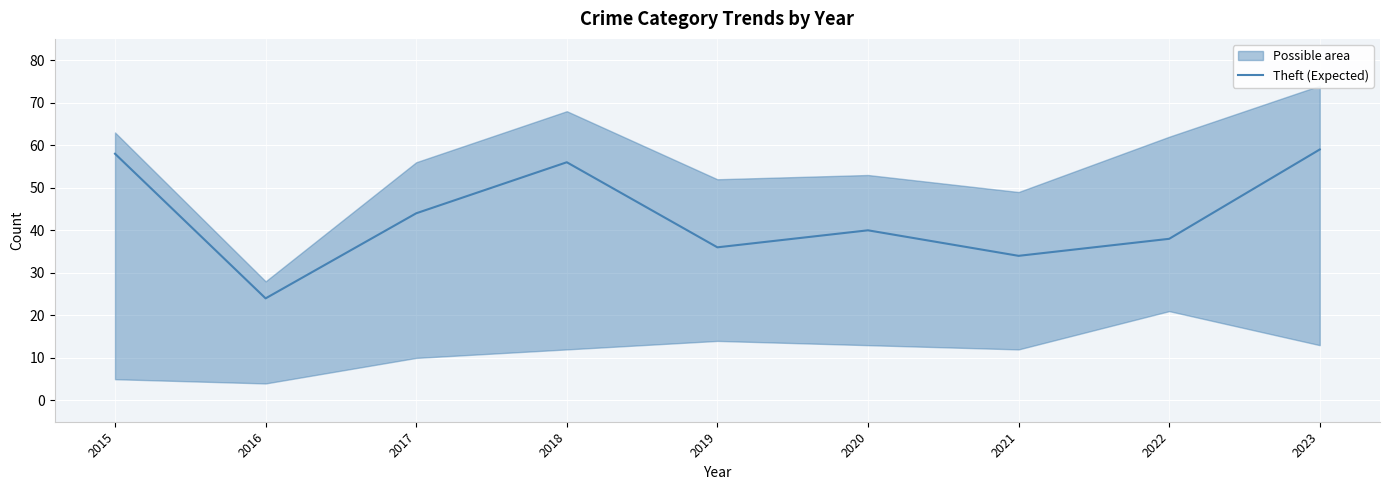

How many values are below 40?

4